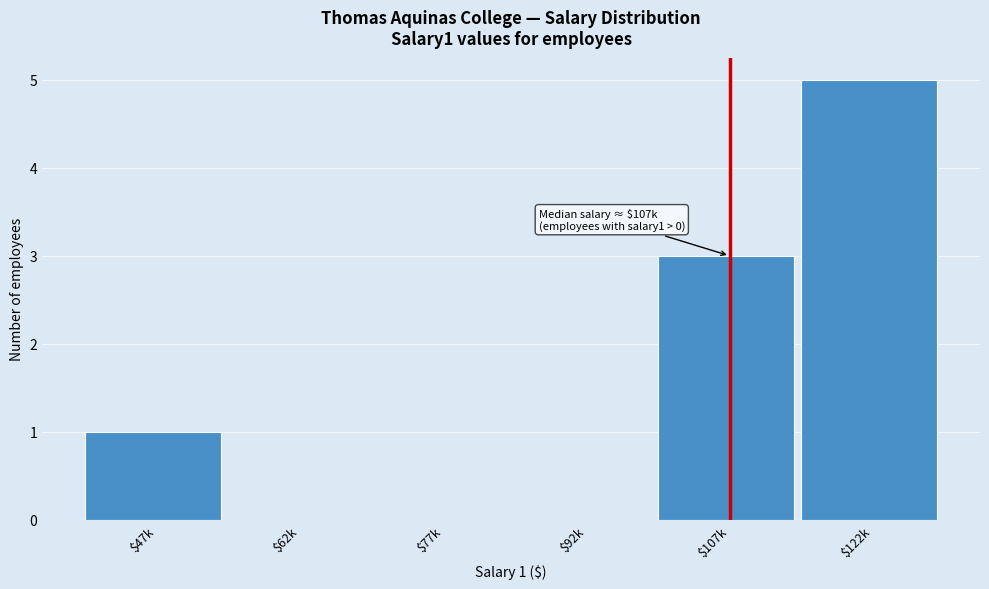

What is the maximum value shown in the chart?

5